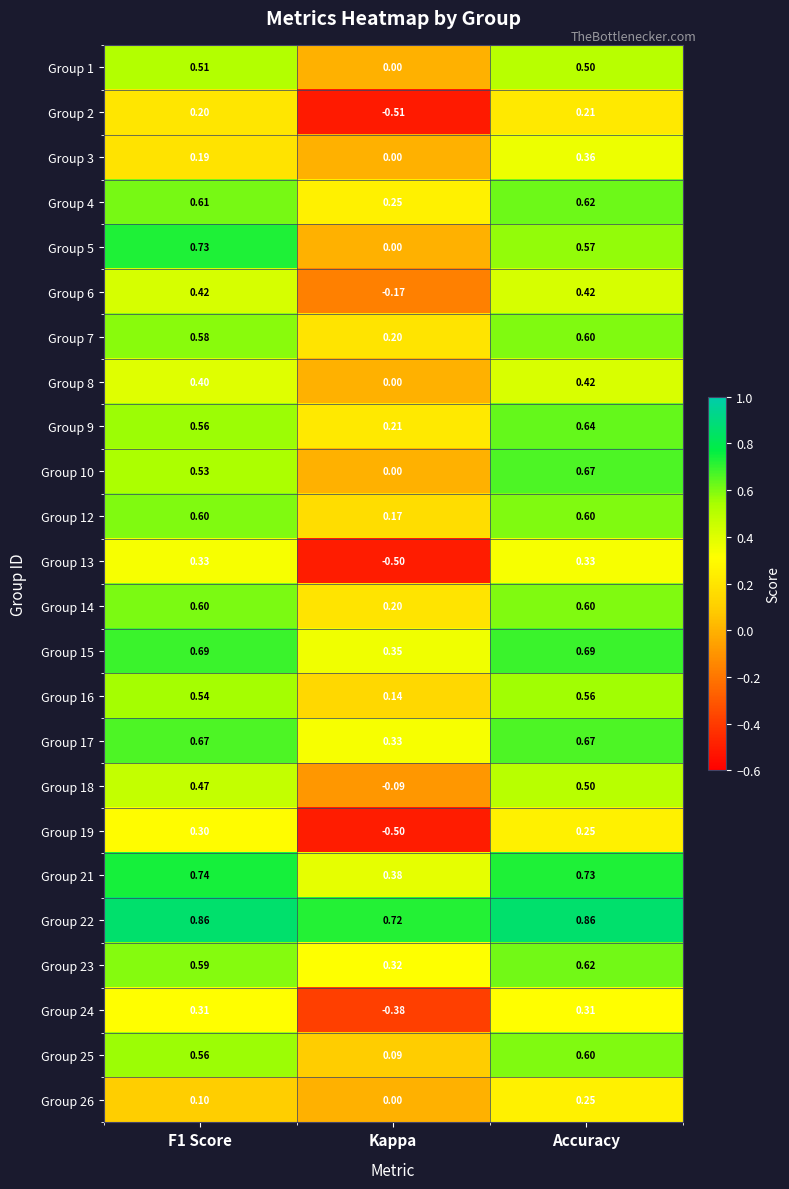

Where is Group 4 nearest to the value 0?

Kappa